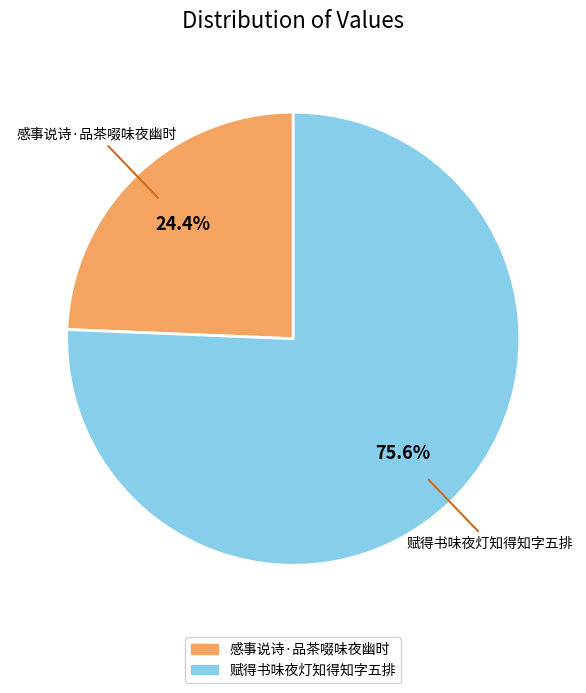

Which category has the biggest portion of the pie?

赋得书味夜灯知得知字五排